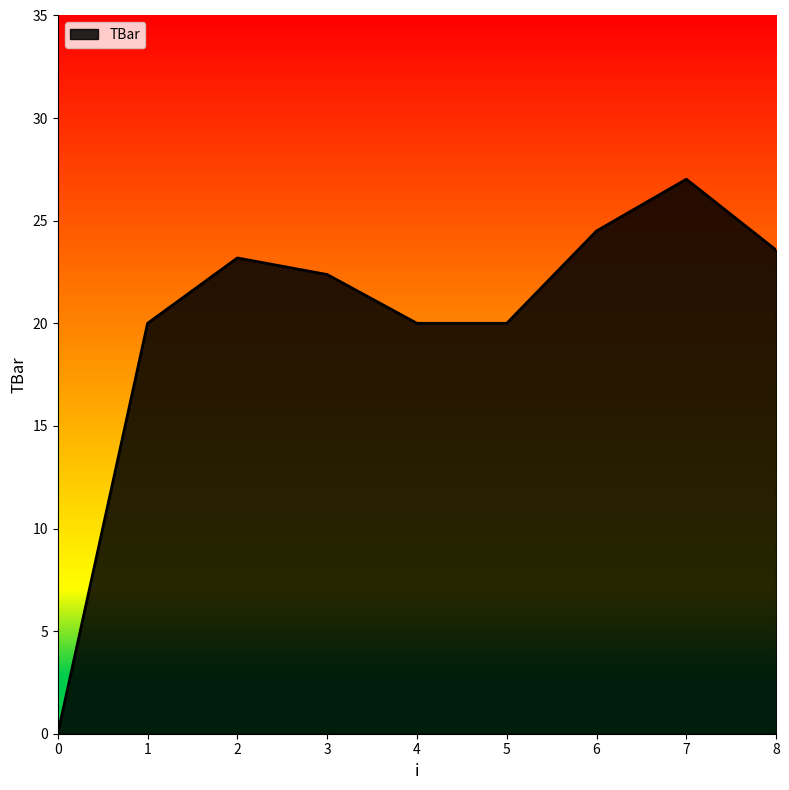

How many lines are shown in the chart?

1